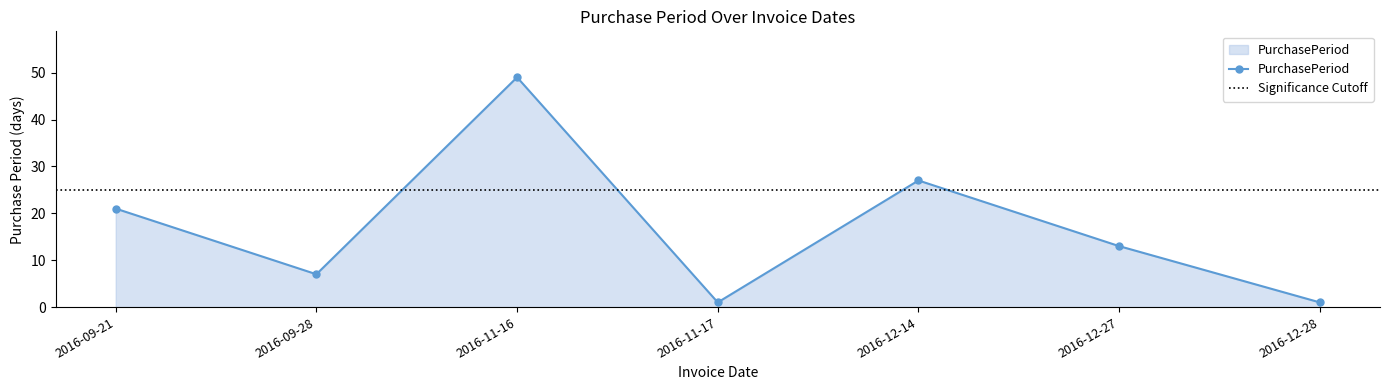

True or false: there are more than 1 points higher than both neighbors.

True